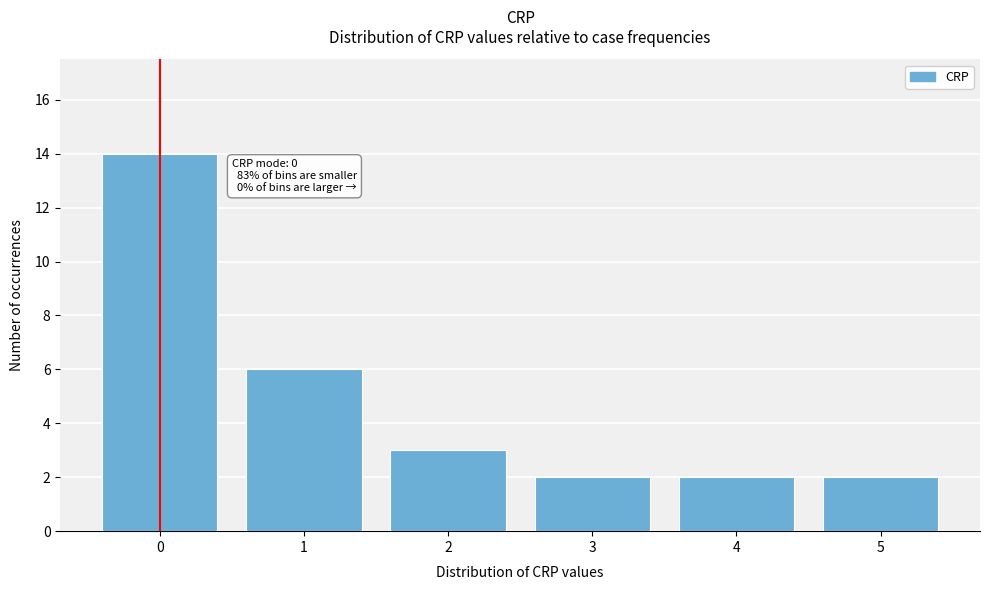

Reading left to right, what are all the values shown in this chart?

0=14	1=6	2=3	3=2	4=2	5=2